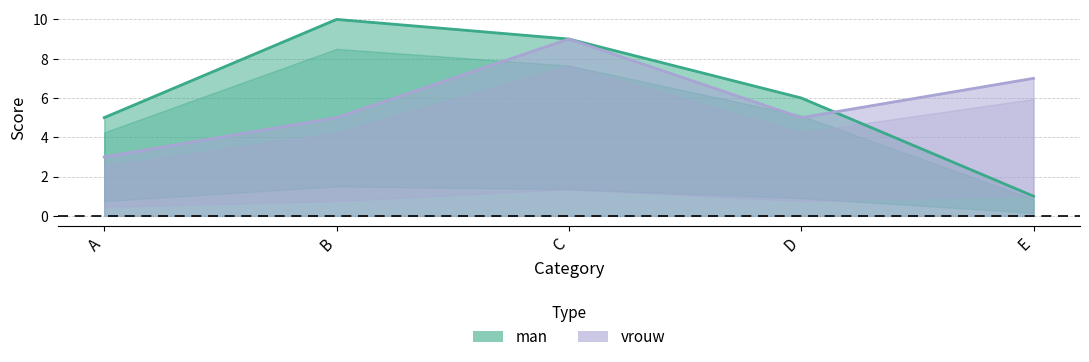

What is the average value of the vrouw series?

6